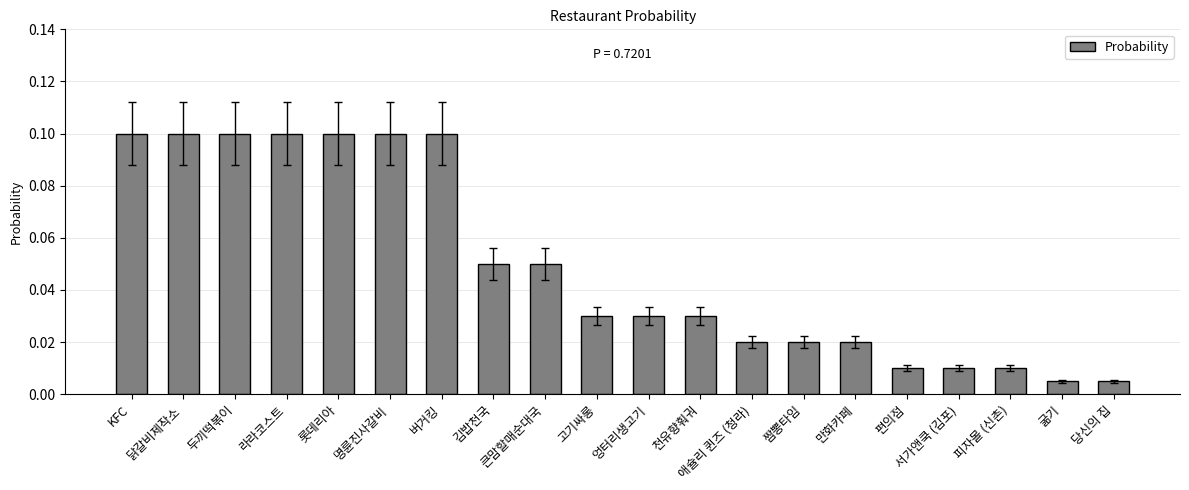

True or false: the data shows 0.0 at 김밥천국.

False